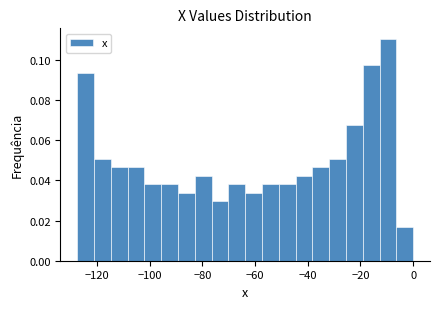

Read against the x-axis, roughly where is the centre of the tallest bar?

-10